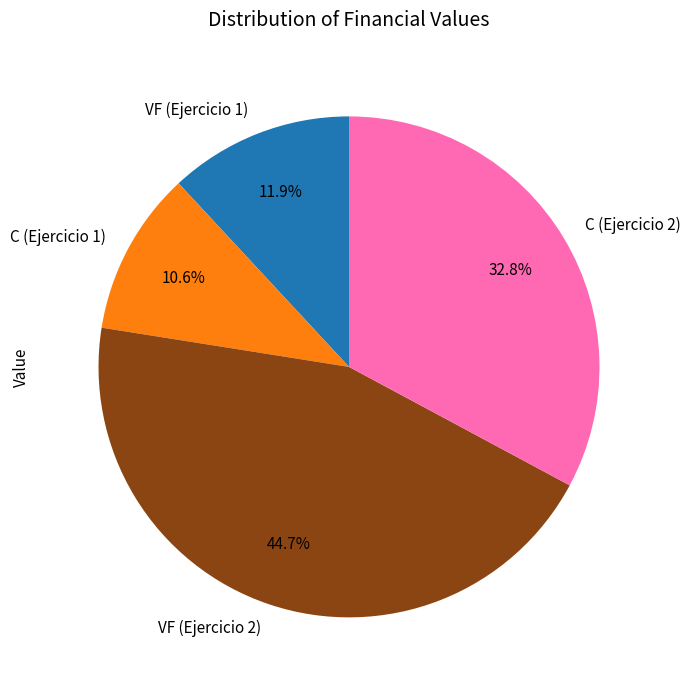

Which category has the smallest portion of the pie?

C (Ejercicio 1)